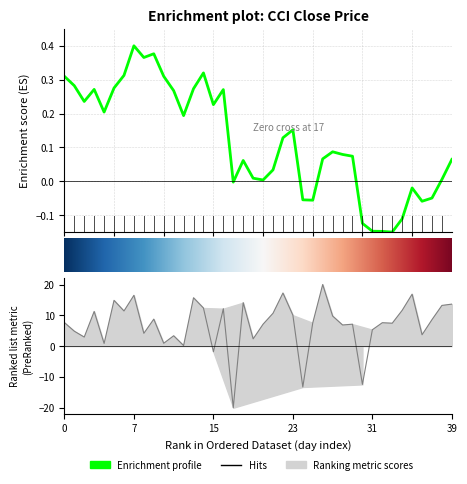

Is it true that change equals 11.6 at 20?

False